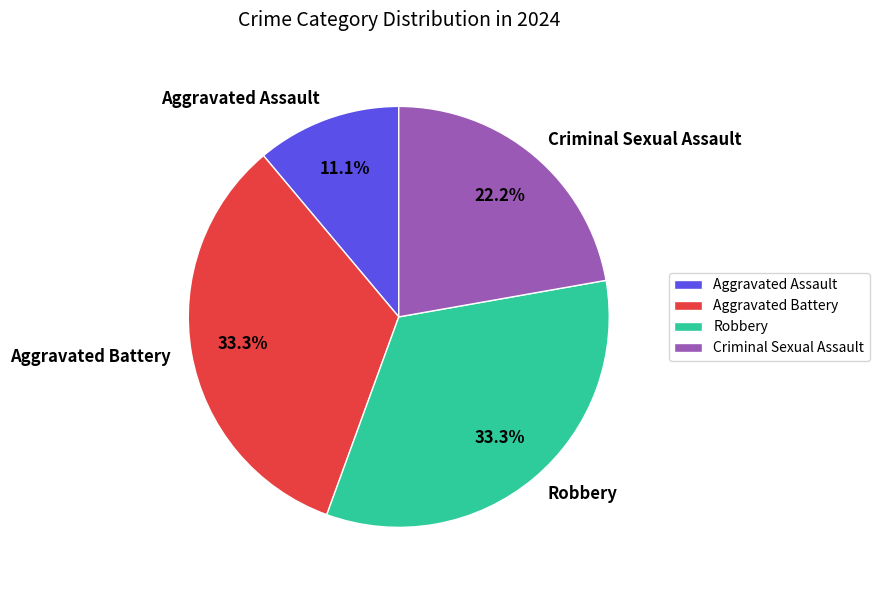

Count the number of slices in the pie.

4